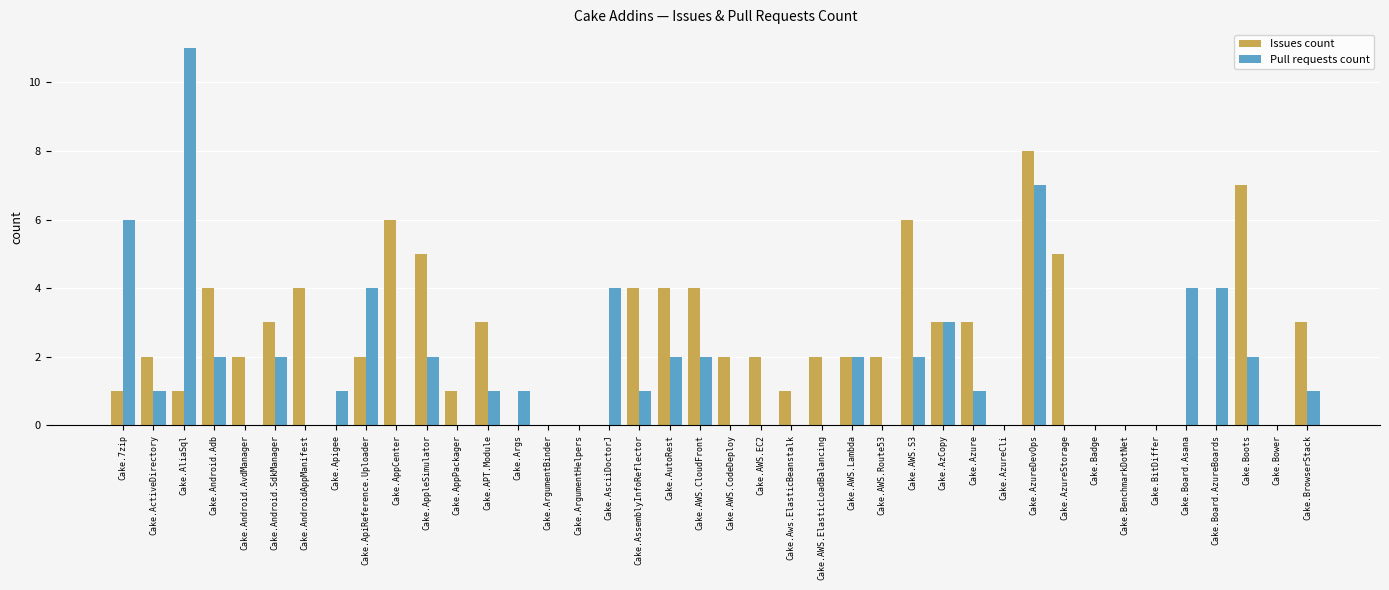

Does the chart contain stacked bars?

No